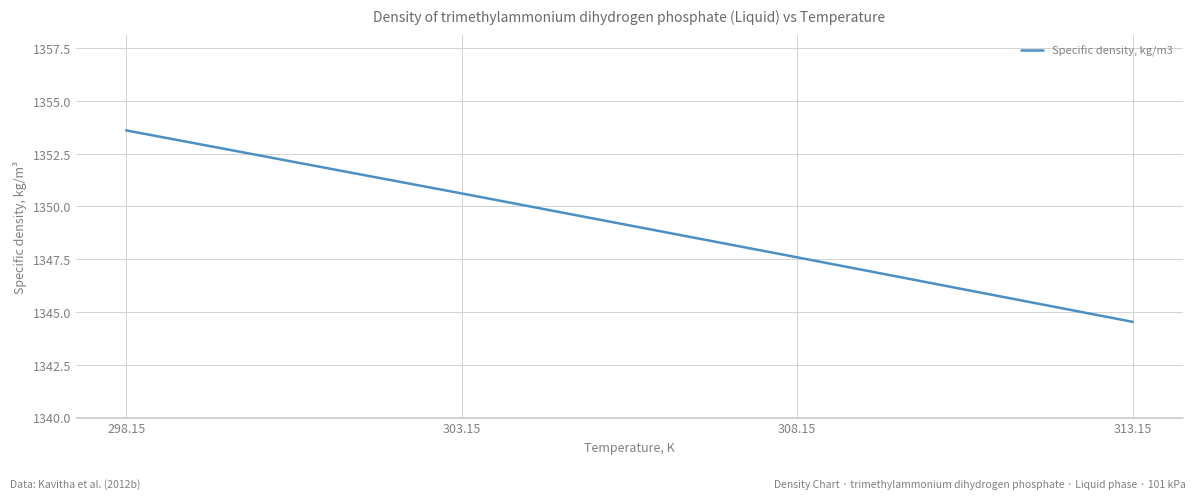

How many categories are shown in the chart?

4